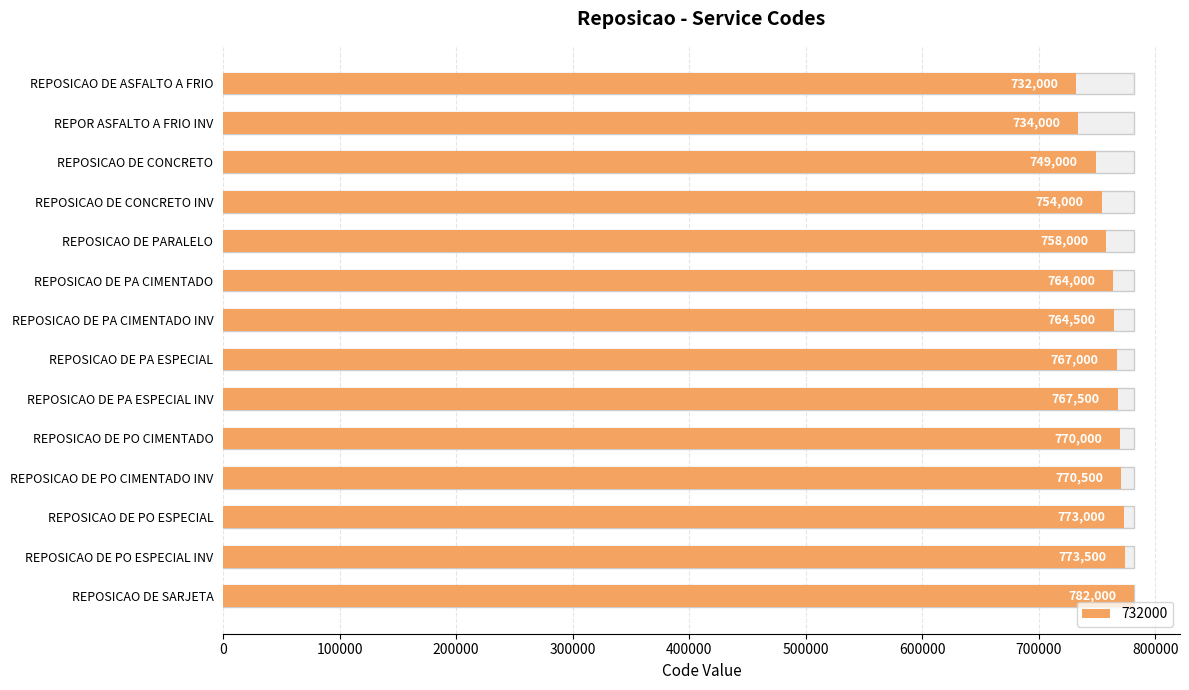

What is the maximum value shown in the chart?

782000